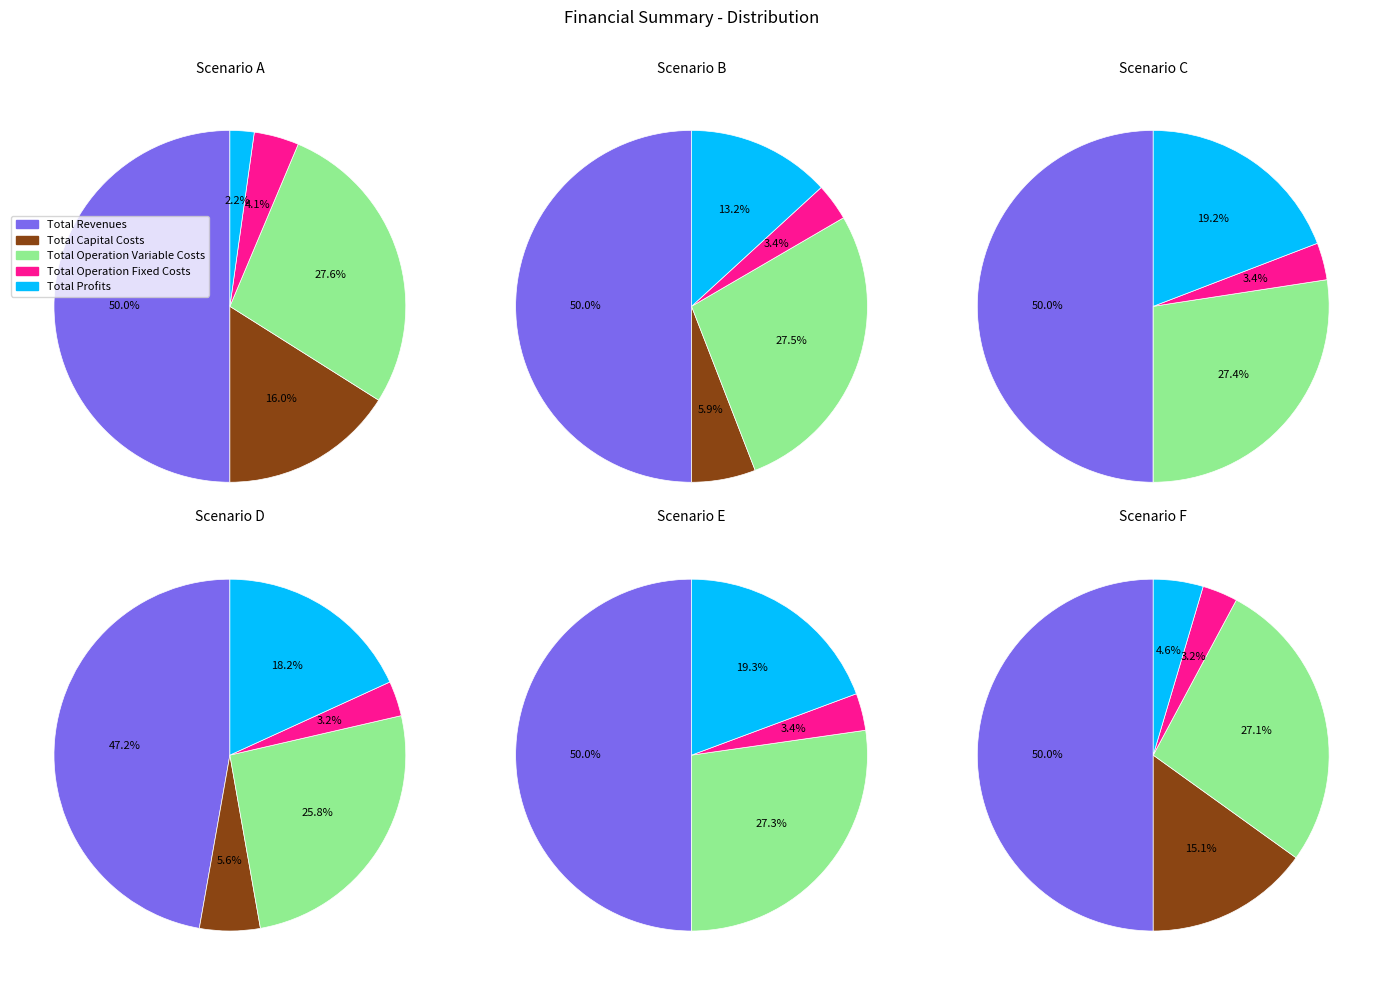

How many segments does this pie chart have?

5